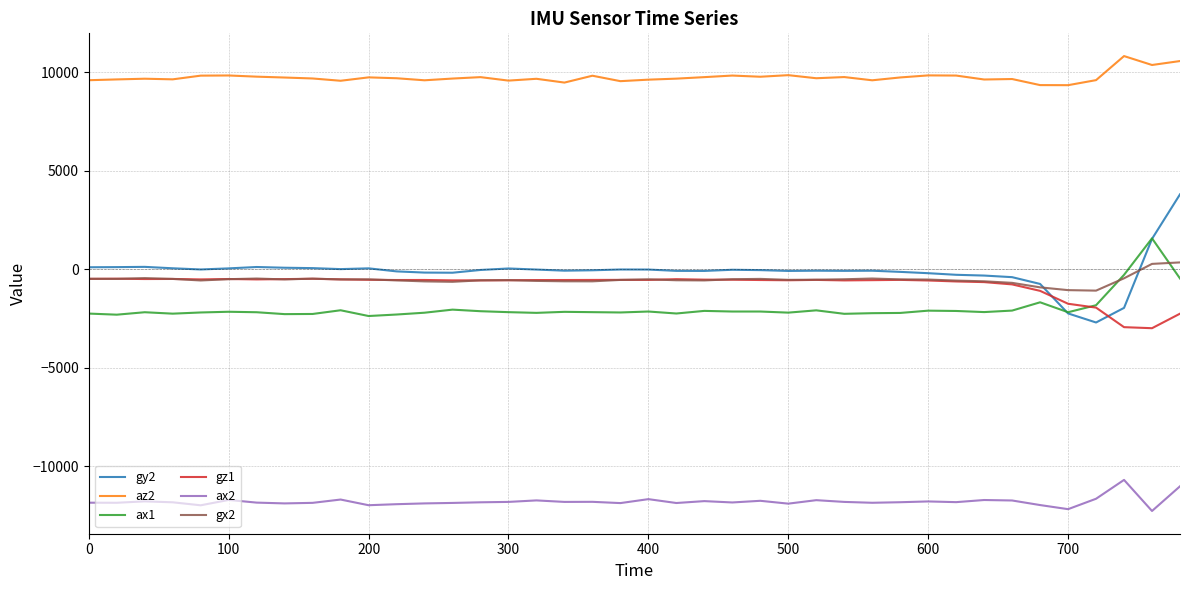

Which series has the largest total across all categories?

az2